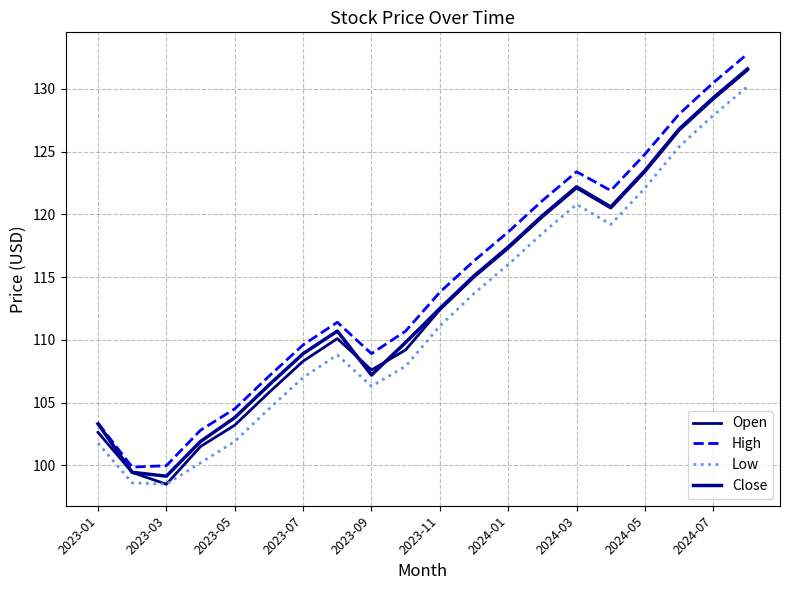

What are all the series names shown in the legend?

Open, High, Low, Close